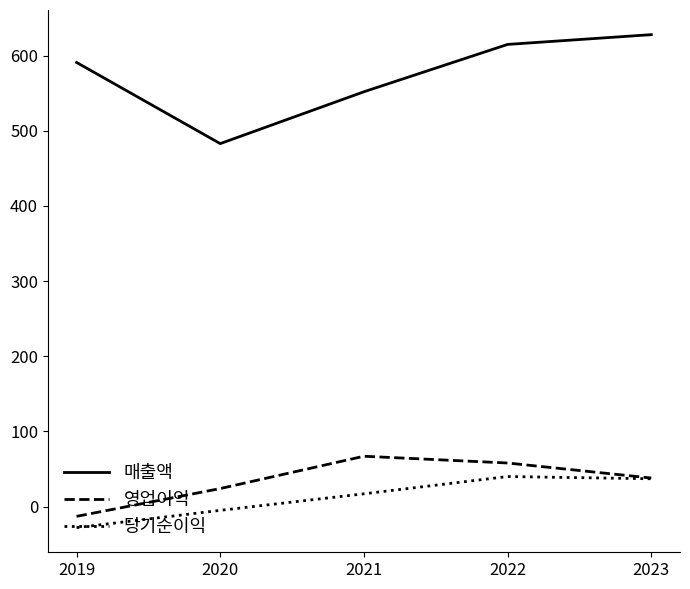

How many values in 당기순이익 are below zero?

2